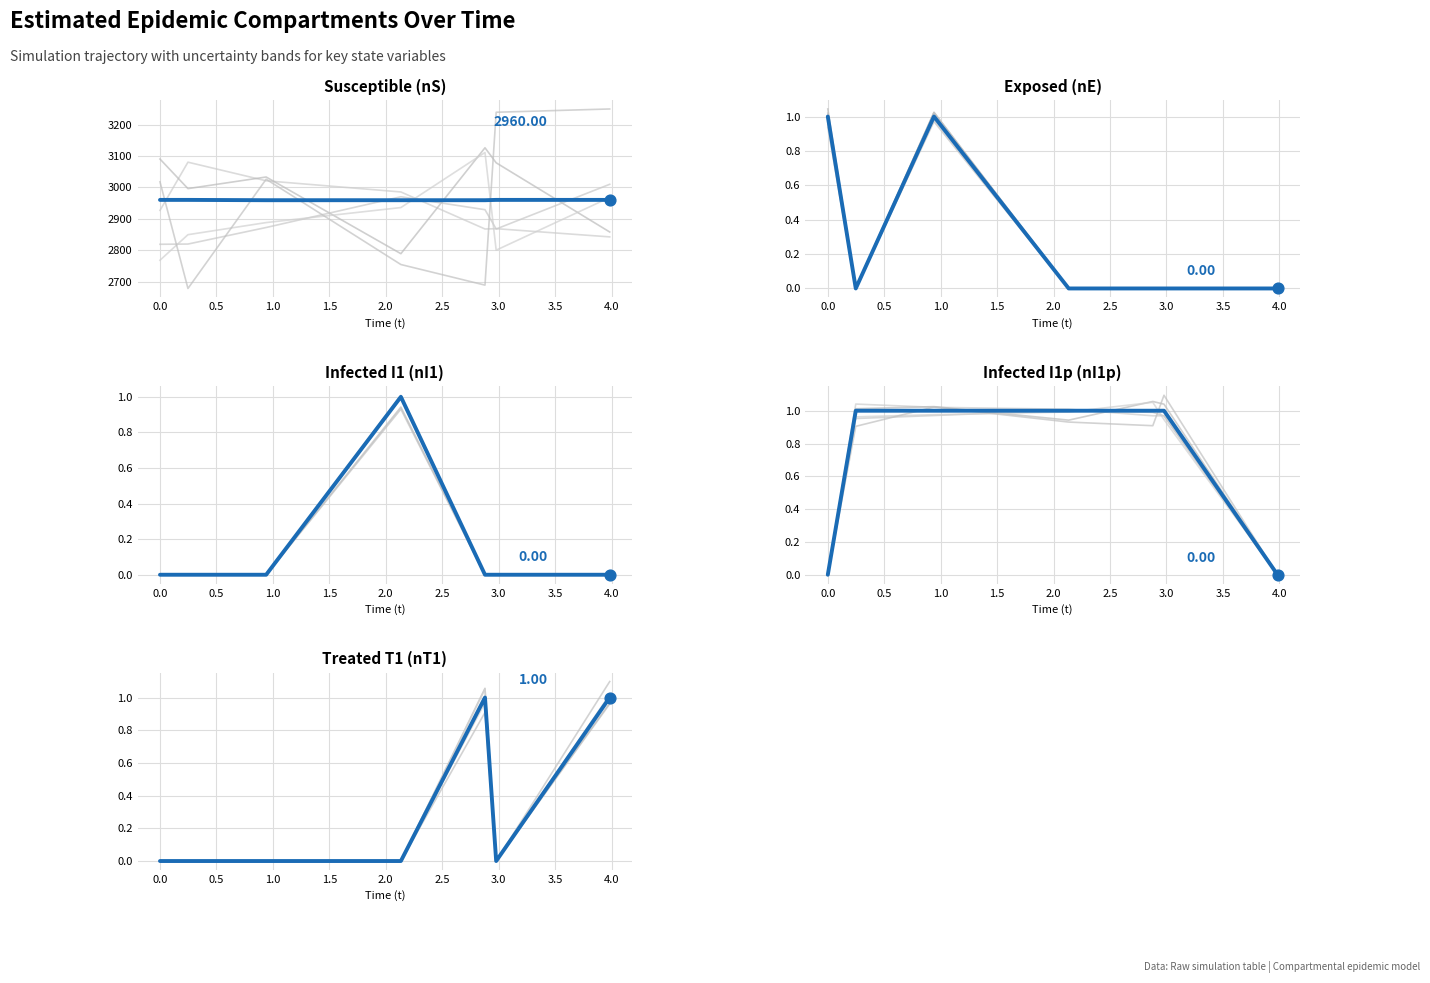

Which series contains the highest Y value?

nS